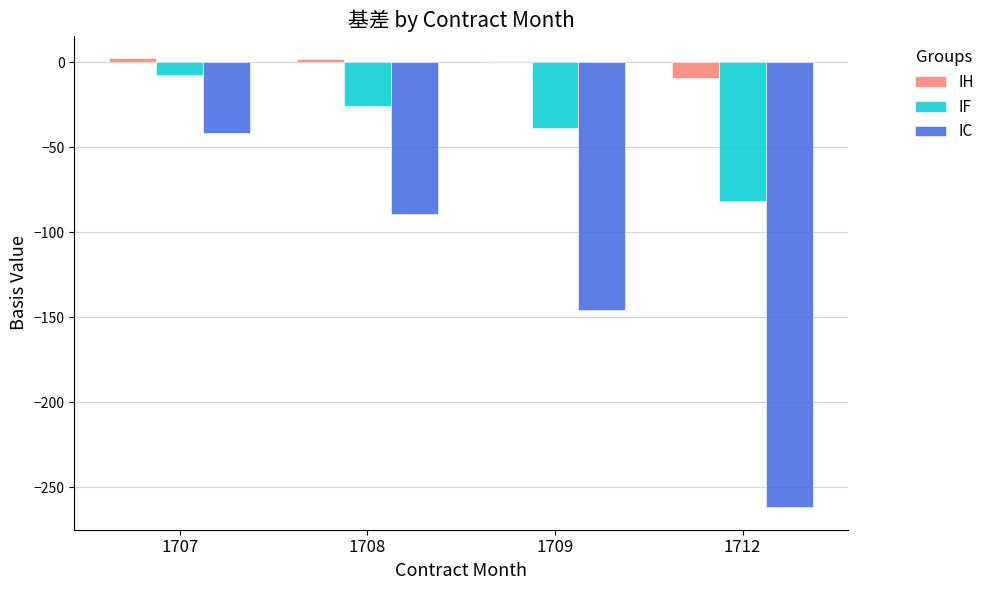

What is the sum of all IF values?

-153.9